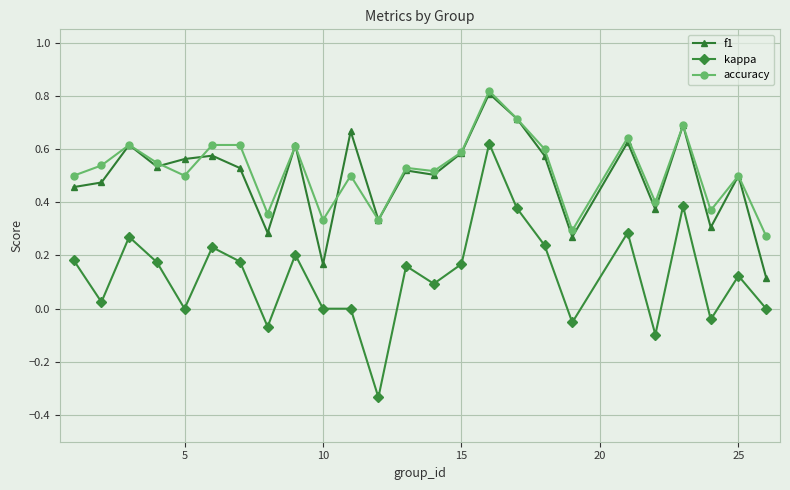

Which series has the largest range (max minus min)?

kappa